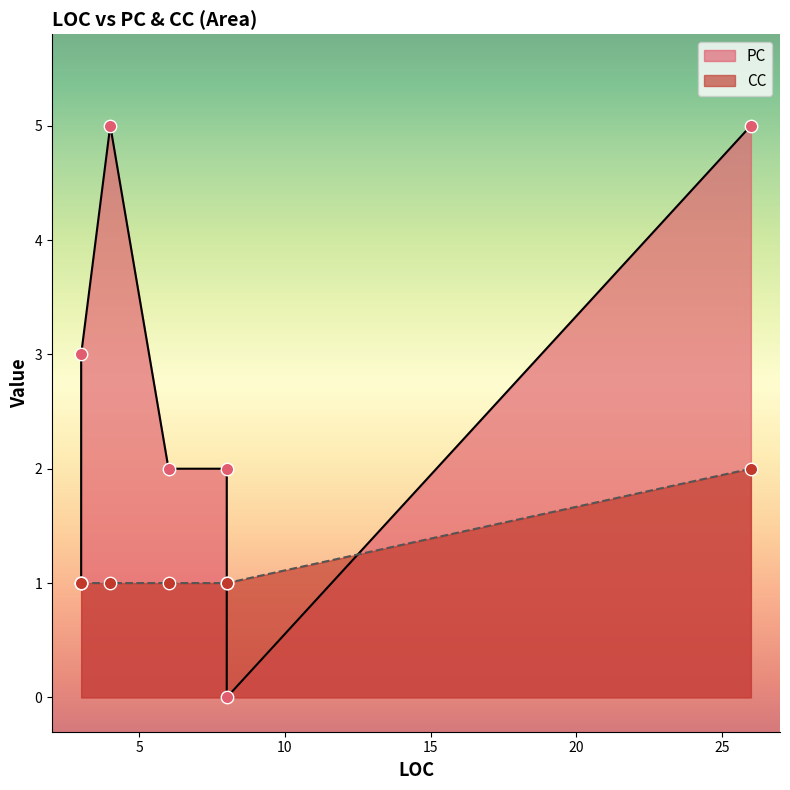

Which series has the largest Y range (max minus min)?

PC